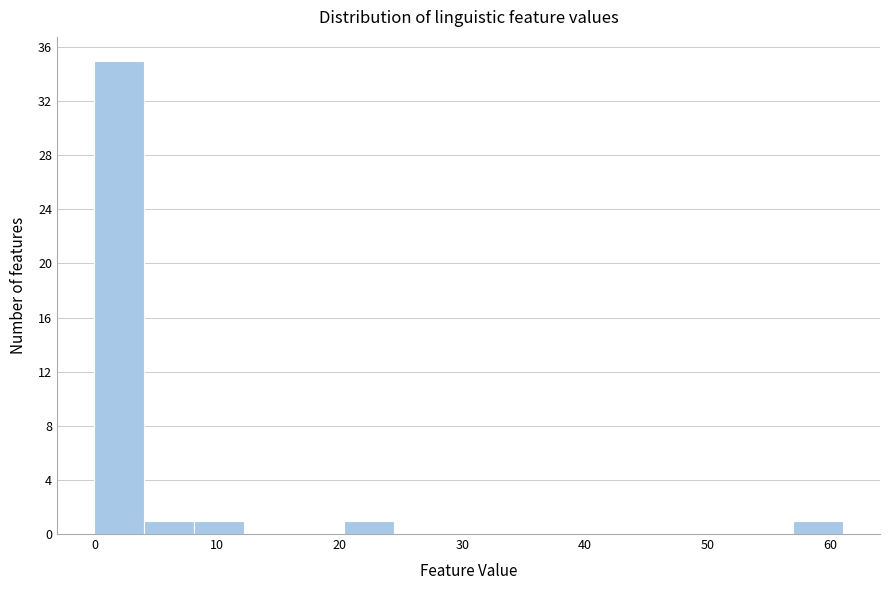

Over which range of the x-axis is the bar tallest?

0 to 4